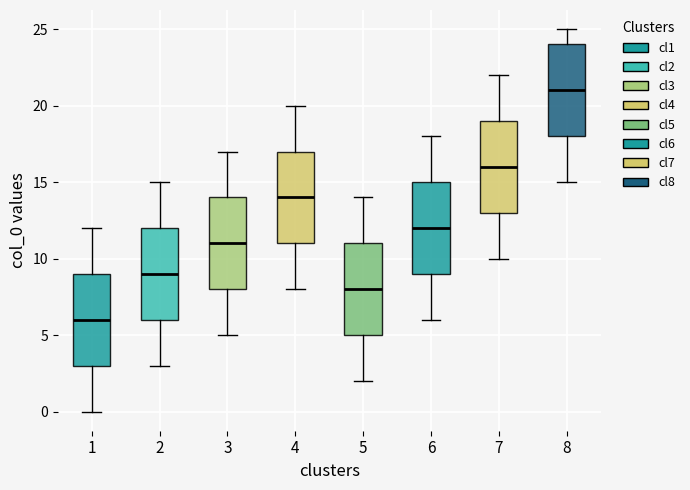

Reading left to right, read every box against the y-axis: the position of its median line, the range the box covers, and the ends of its whiskers. The values are not printed on the chart, so give them approximately, as read against the axis.

1: median 6, box 3 to 9, whiskers 0 to 12
2: median 9, box 6 to 12, whiskers 3 to 15
3: median 11, box 8 to 14, whiskers 5 to 17
4: median 14, box 11 to 17, whiskers 8 to 20
5: median 8, box 5 to 11, whiskers 2 to 14
6: median 12, box 9 to 15, whiskers 6 to 18
7: median 16, box 13 to 19, whiskers 10 to 22
8: median 21, box 18 to 24, whiskers 15 to 25